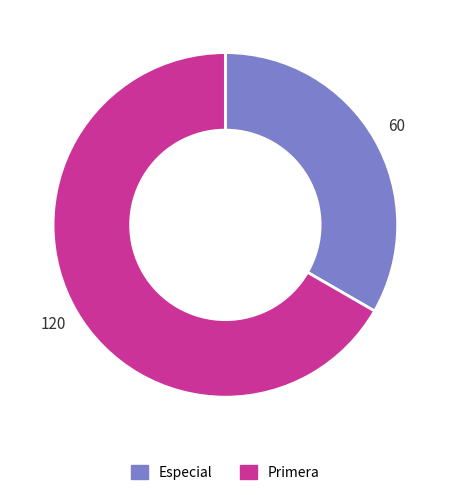

Rank the categories by value from lowest to highest.

Especial, Primera